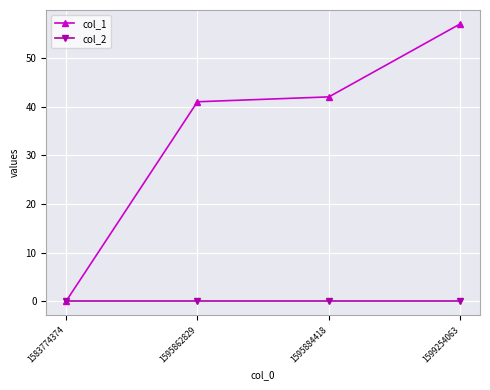

How many data points does each series have?

4